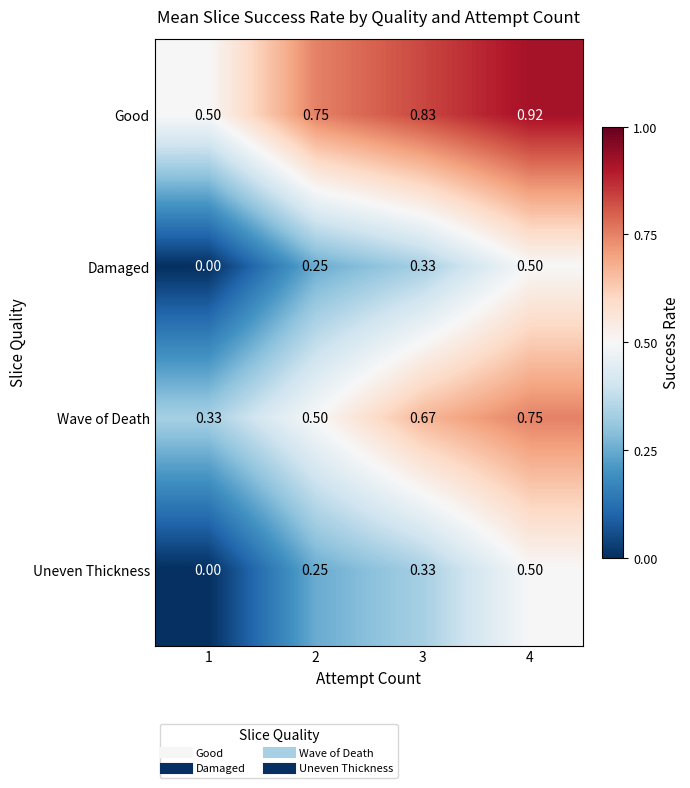

Which series changed the most between 2 and 3?

Wave of Death